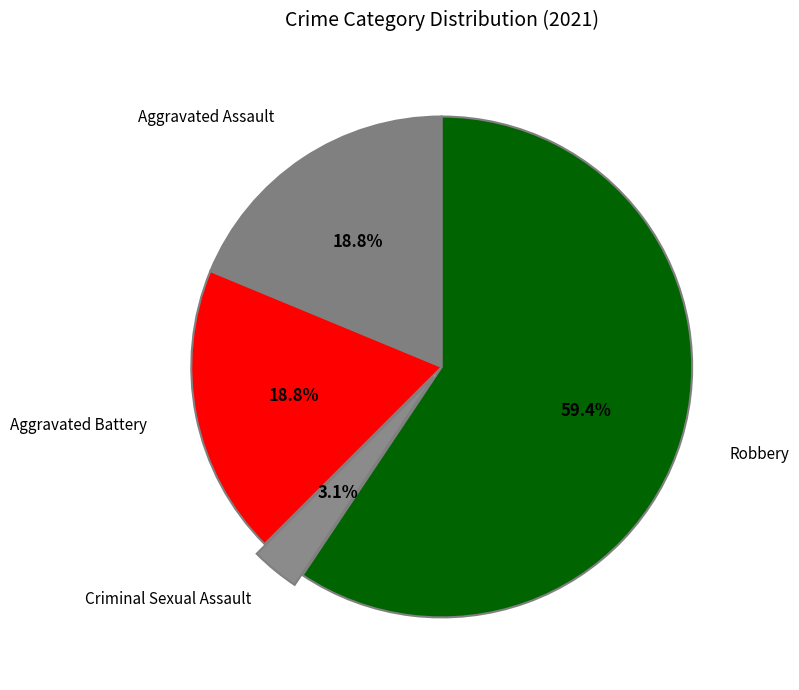

Count the number of slices in the pie.

4